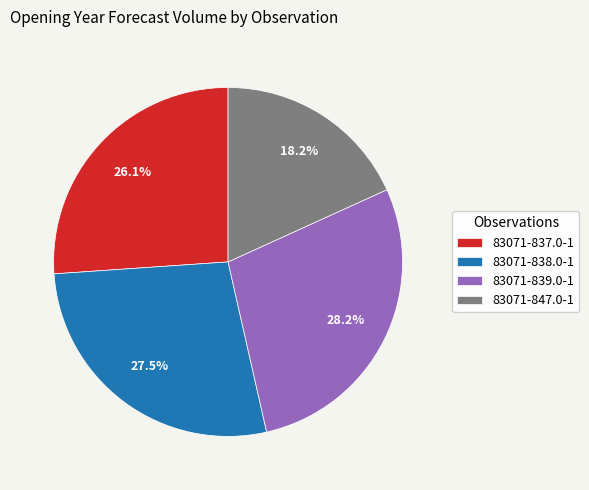

The 83071-847.0-1 slice represents 4% of the pie. True or false?

False